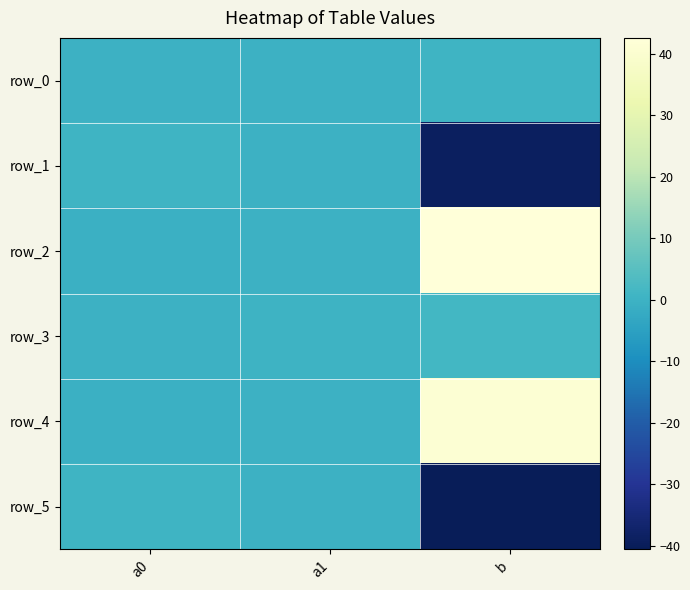

How many negative values does the row_0 series have?

1